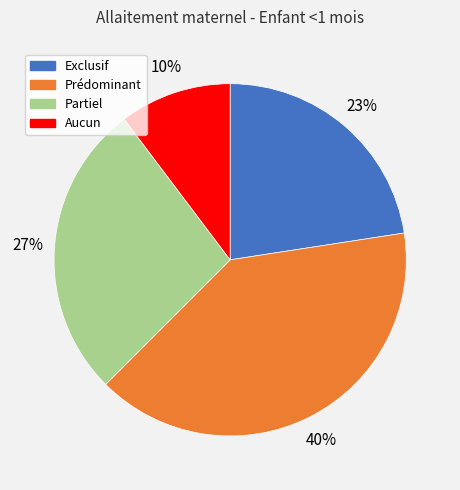

Which category has the biggest portion of the pie?

Prédominant